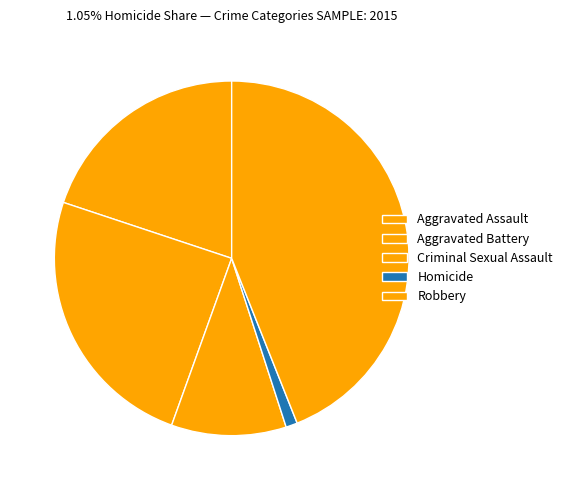

The Aggravated Assault slice represents 20% of the pie. True or false?

True